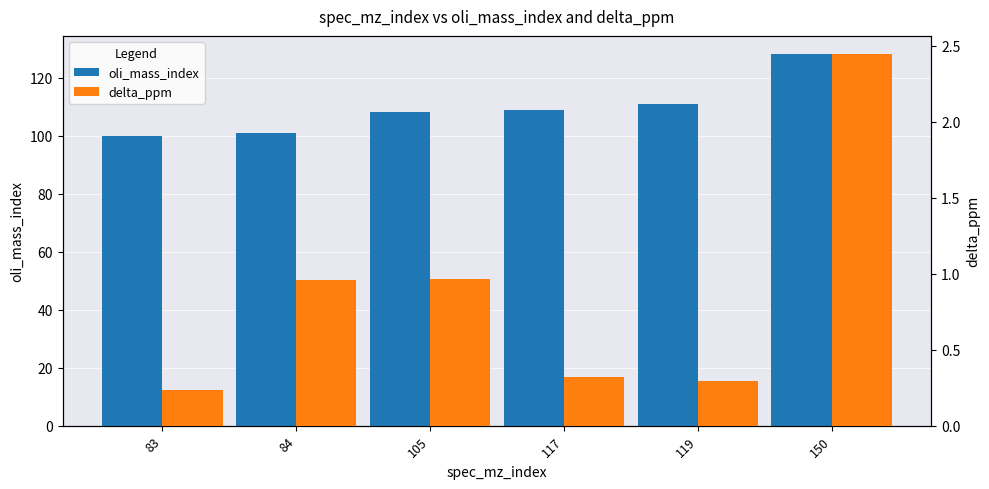

At which category is the sum across all series the highest?

150